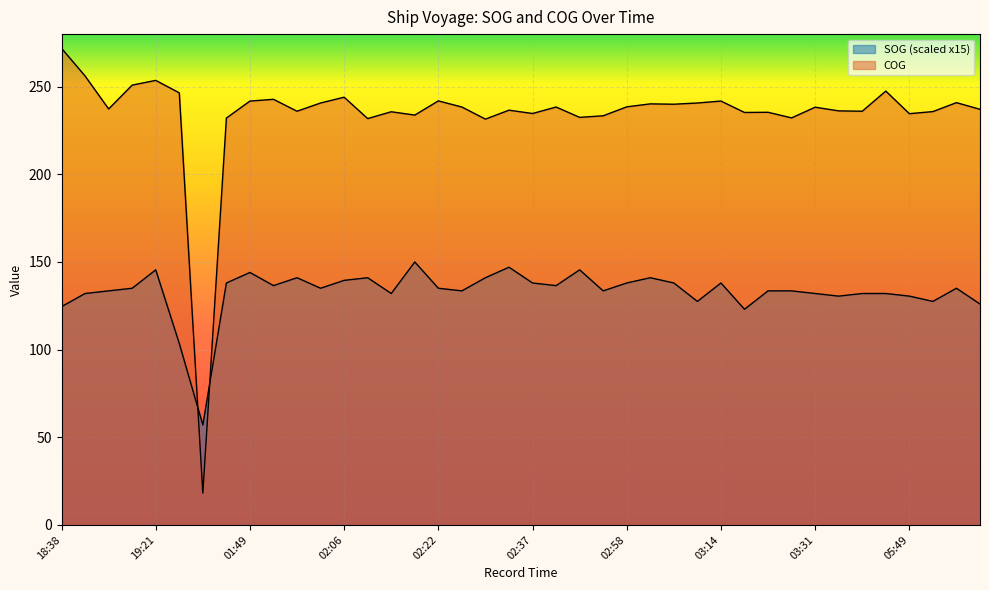

Which series has the largest range (max minus min)?

COG